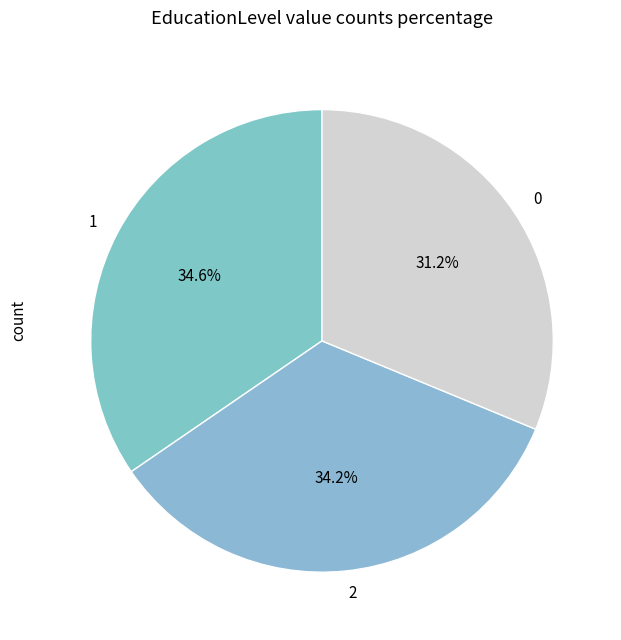

Combined, do 0 and 1 account for over 50%?

Yes